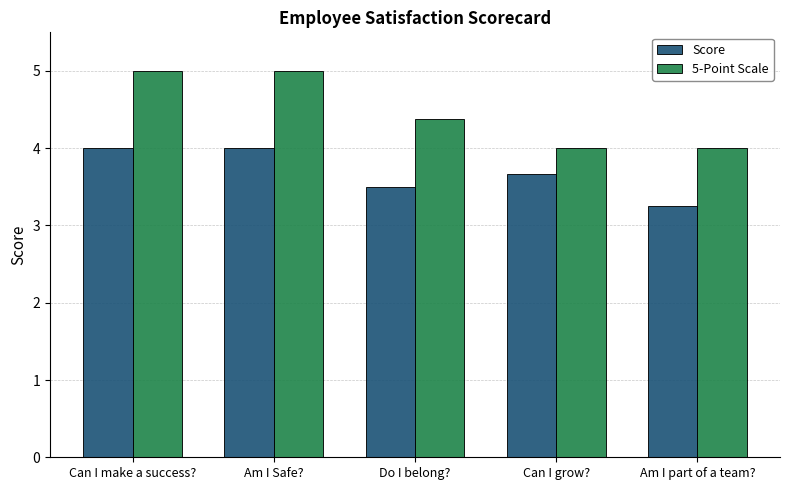

How many bars are there in each group?

2